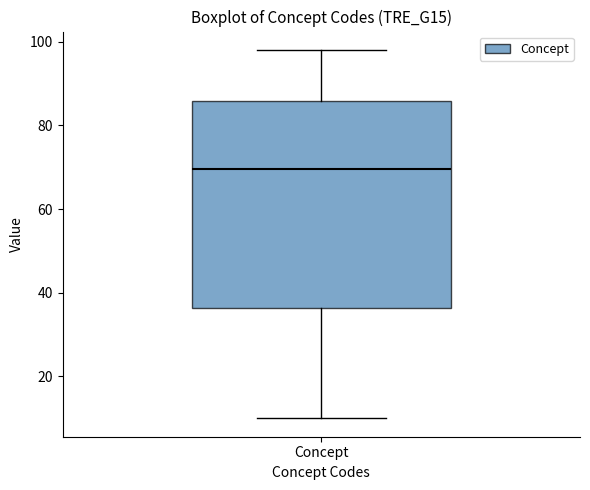

Read this box plot against the y-axis: the position of the median line, the range covered by the box, and the ends of both whiskers. The values are not printed on the chart, so give them approximately, as read against the axis.

median 70, box 36 to 86, whiskers 10 to 98